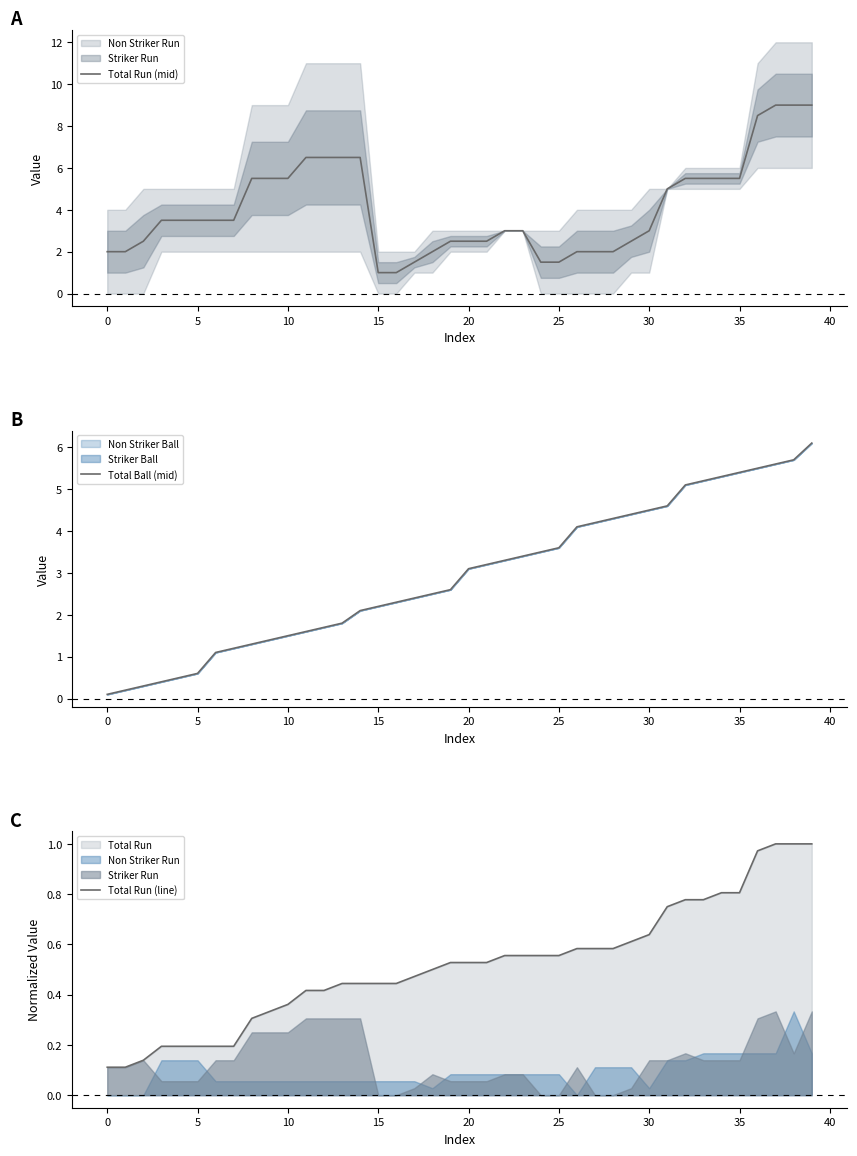

List the series in order of their overall mean, lowest first.

Total Run (line), Total Ball (mid), Total Run (mid)